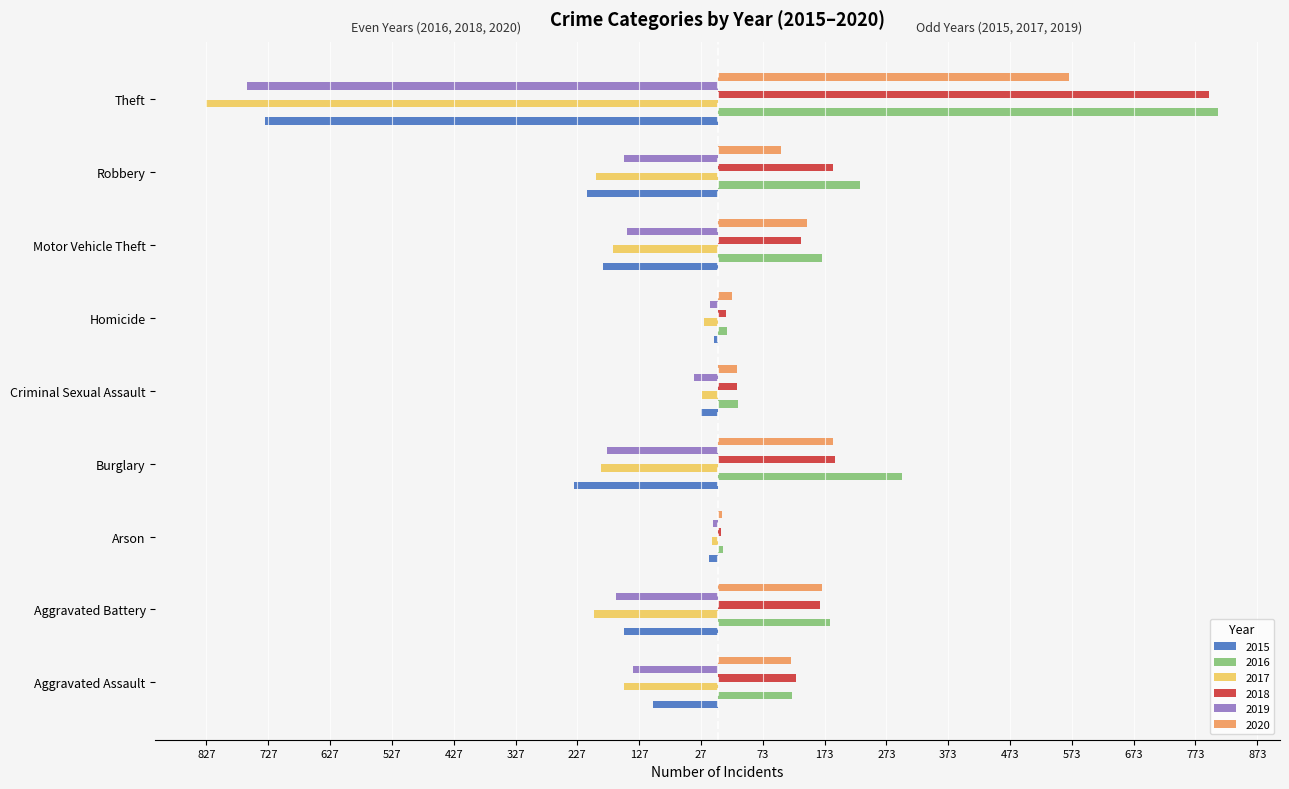

Between Burglary and Robbery, which series saw the biggest shift?

2020